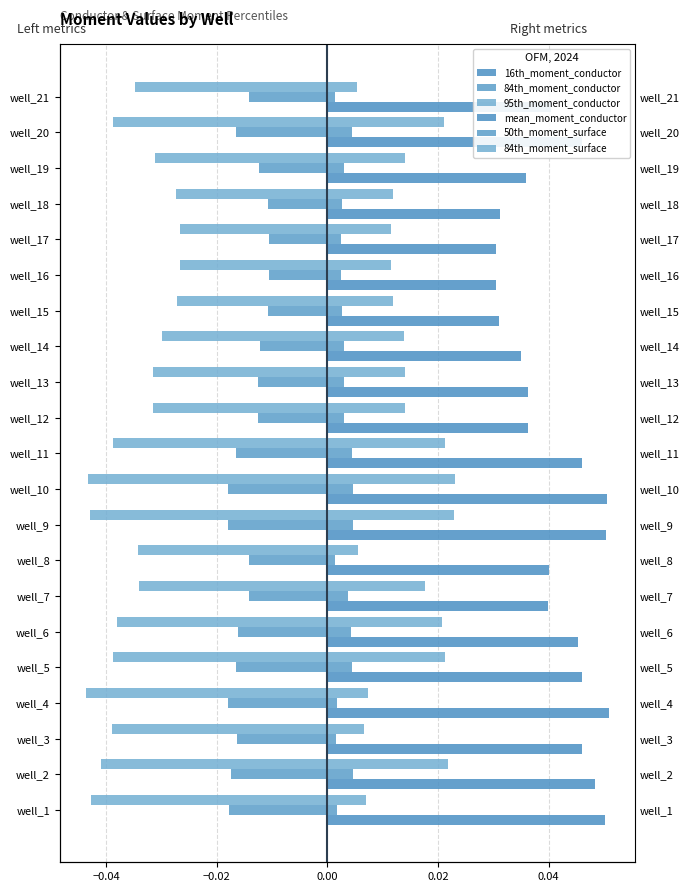

The 95th_moment_conductor series shows -0.0 at well_17. True or false?

True